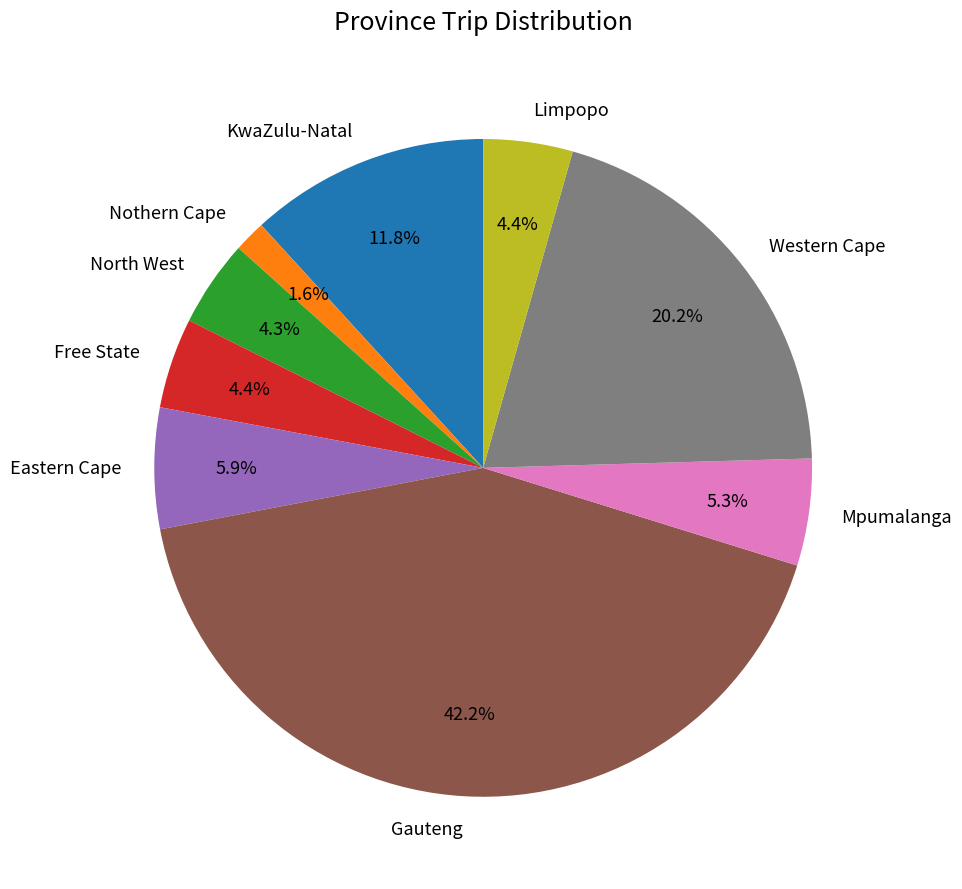

Count the number of slices in the pie.

9